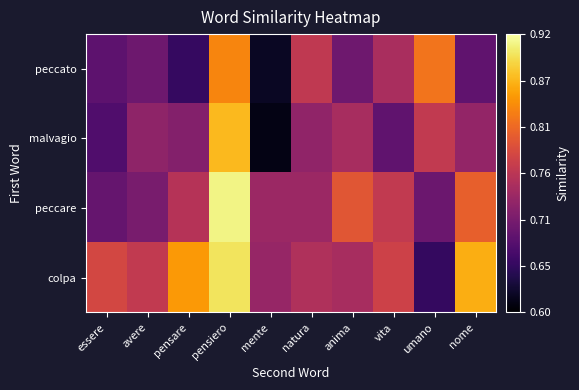

Which label corresponds to the smallest value in the chart?

mente